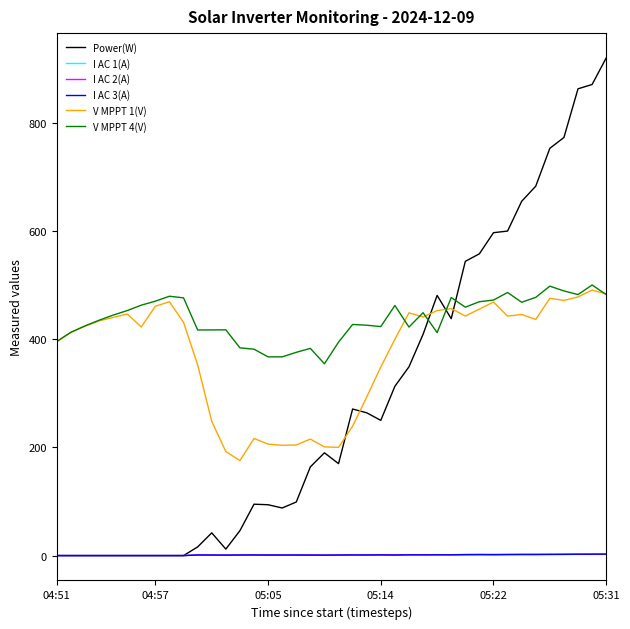

True or false: I AC 1(A) and V MPPT 4(V) cross at least once.

False